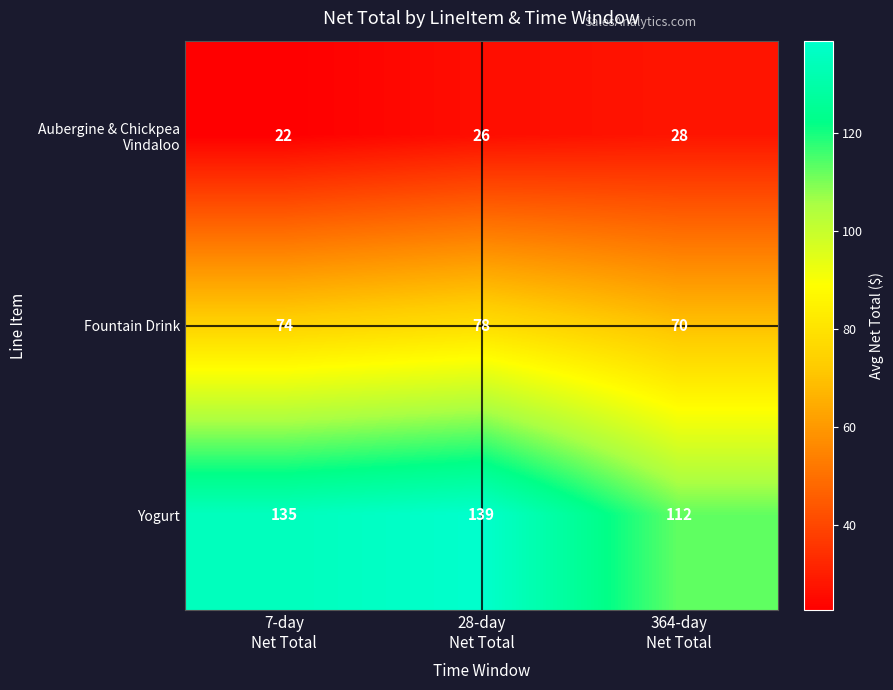

Which label corresponds to the smallest value in the chart?

7-day
Net Total